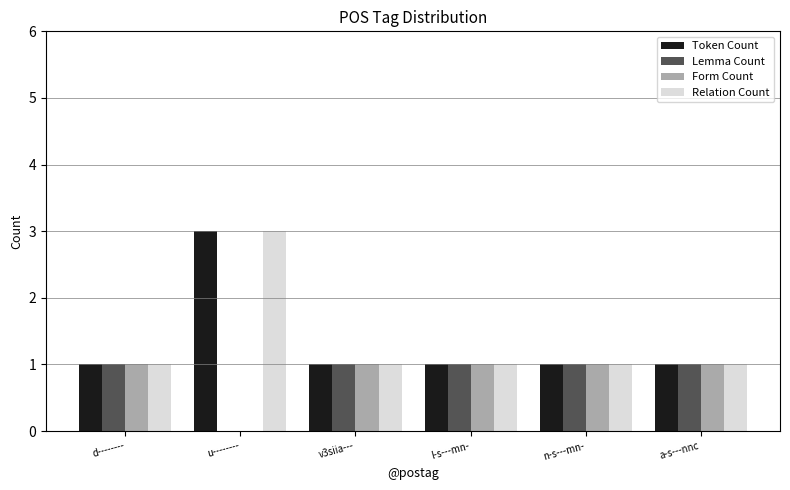

At which category is the sum across all series the highest?

u--------